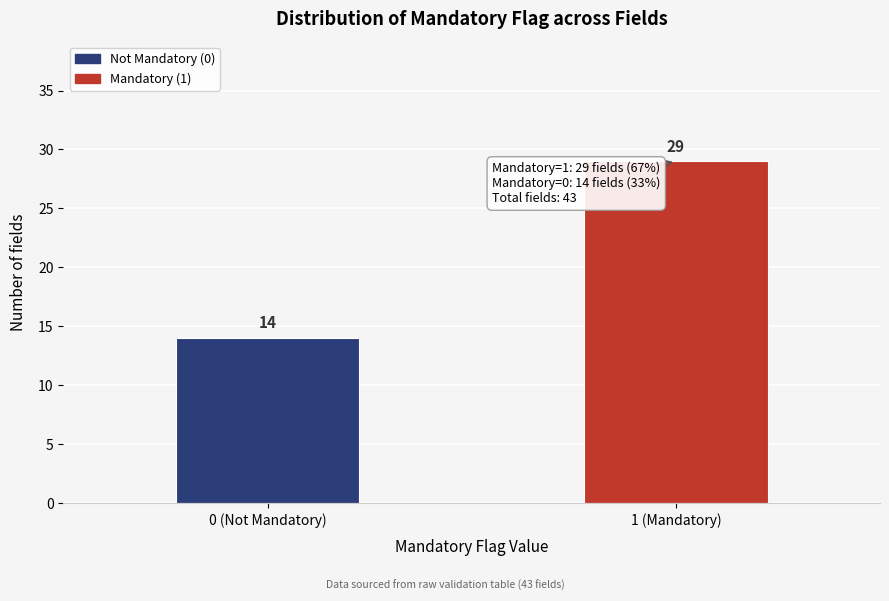

Reading right to left, list all the values displayed in this chart.

29	14